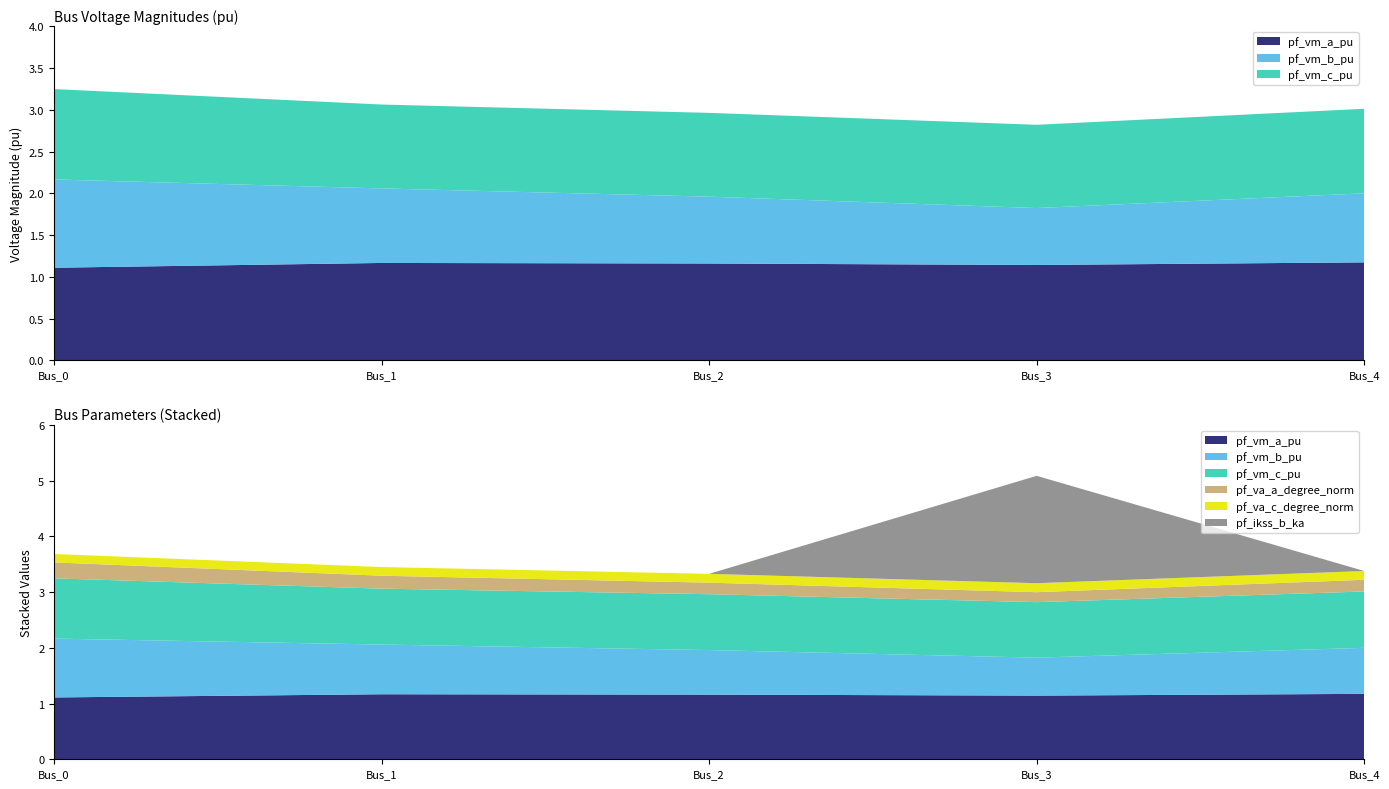

Reading left to right, extract all data points from this chart.

pf_vm_a_pu: 1.1	1.2	1.2	1.1	1.2
pf_vm_b_pu: 1.1	0.9	0.8	0.7	0.8
pf_vm_c_pu: 1.1	1.0	1.0	1.0	1.0
pf_va_a_degree_norm: 0.3	0.2	0.2	0.2	0.2
pf_va_c_degree_norm: 0.2	0.2	0.2	0.2	0.2
pf_ikss_b_ka: 0.0	0.0	0.0	1.9	0.0